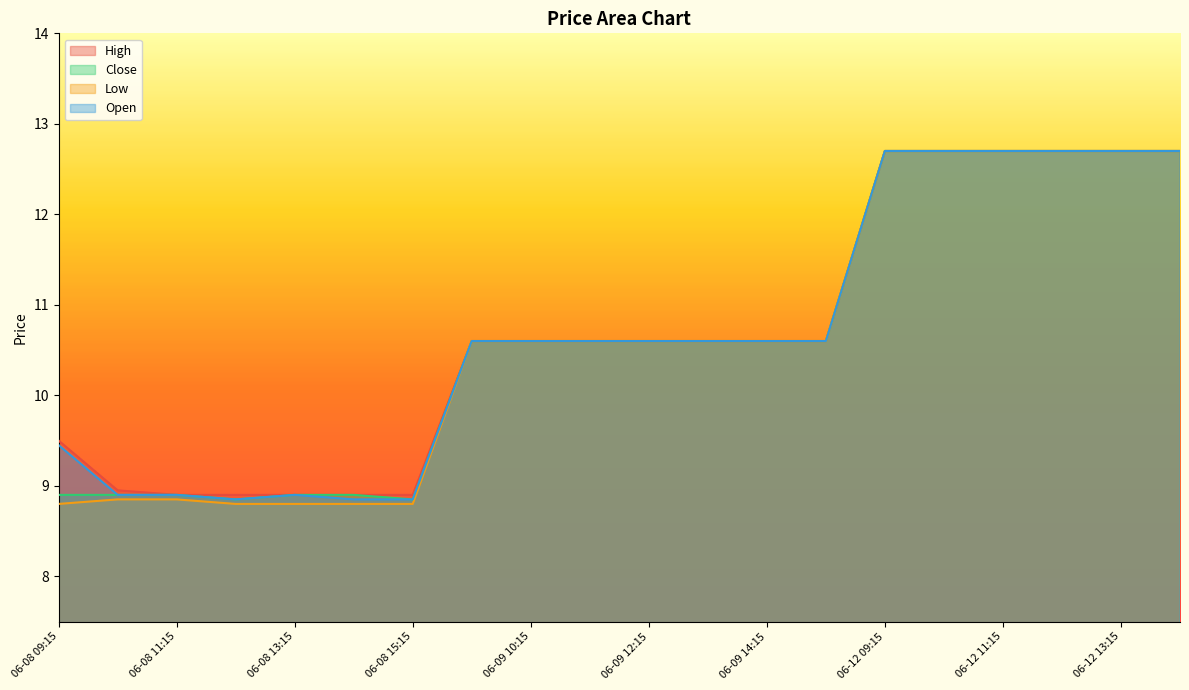

True or false: Open and Low cross at least once.

False